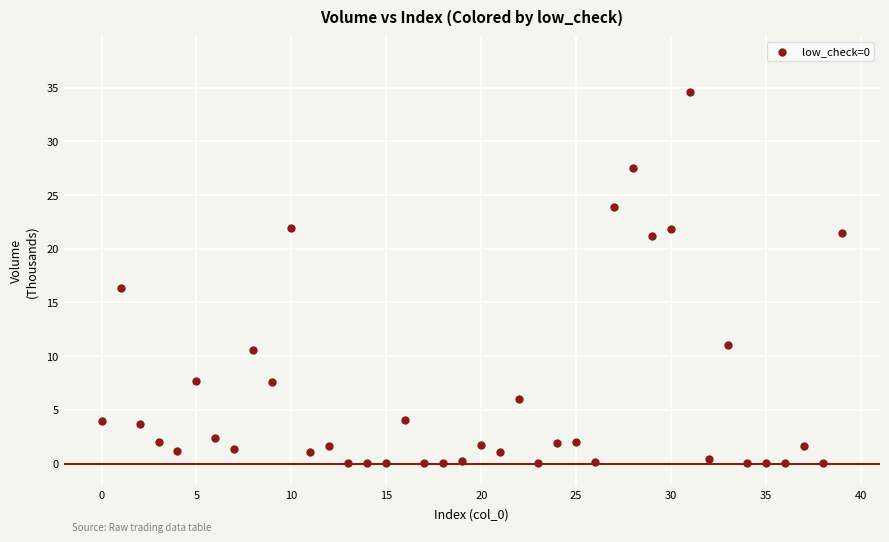

What Y value in the scatter plot is closest to 17?

16.4